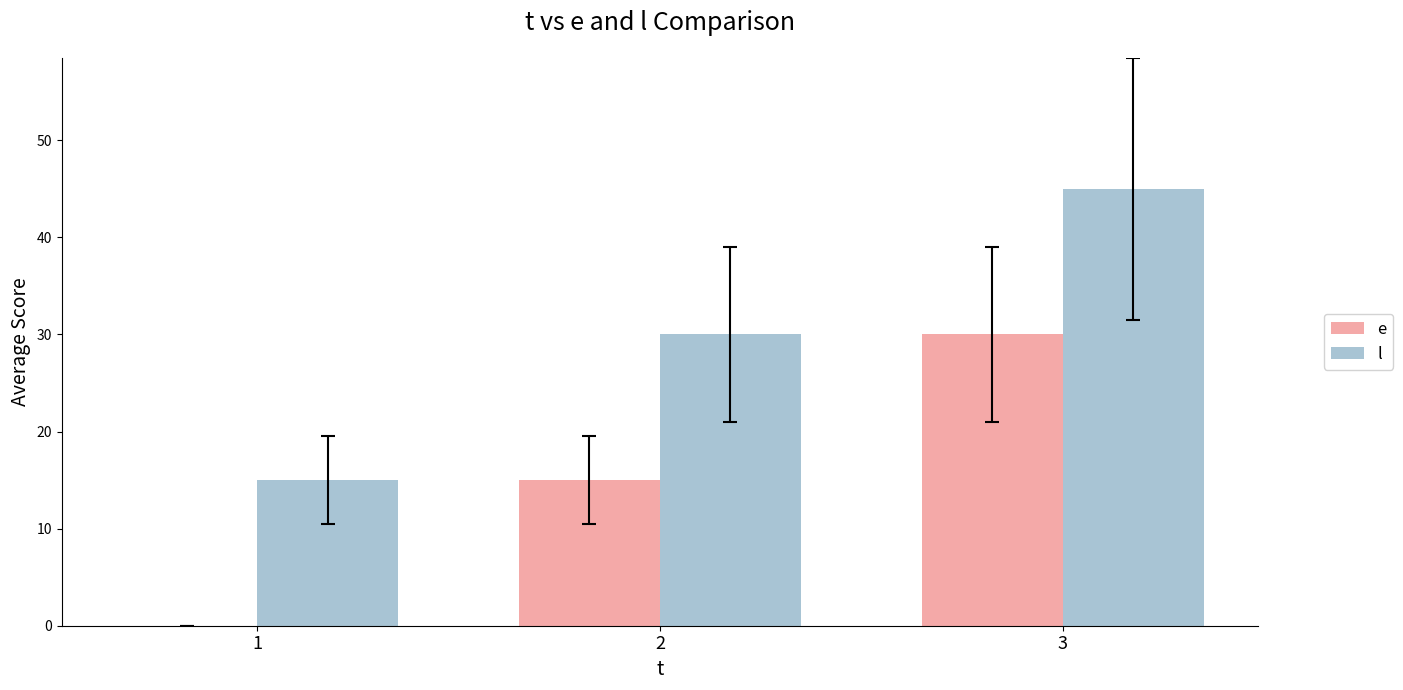

True or false: e has a value of 9 at 2.

False